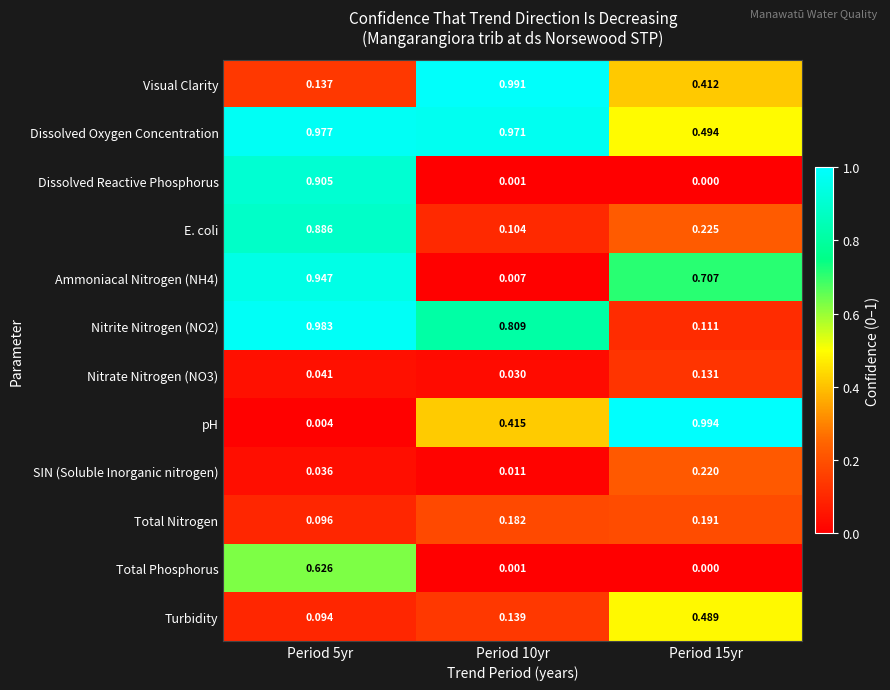

Is the value of Visual Clarity at Period 5yr greater than the value of Nitrate Nitrogen (NO3) at Period 15yr?

Yes